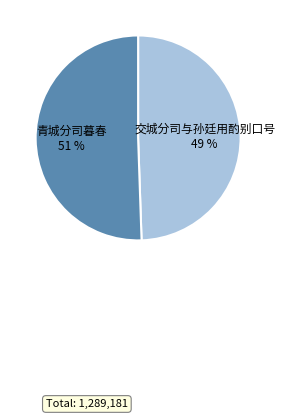

Approximately how many times larger is the value at 青城分司暮春 compared to 交城分司与孙廷用酌别口号?

1.0